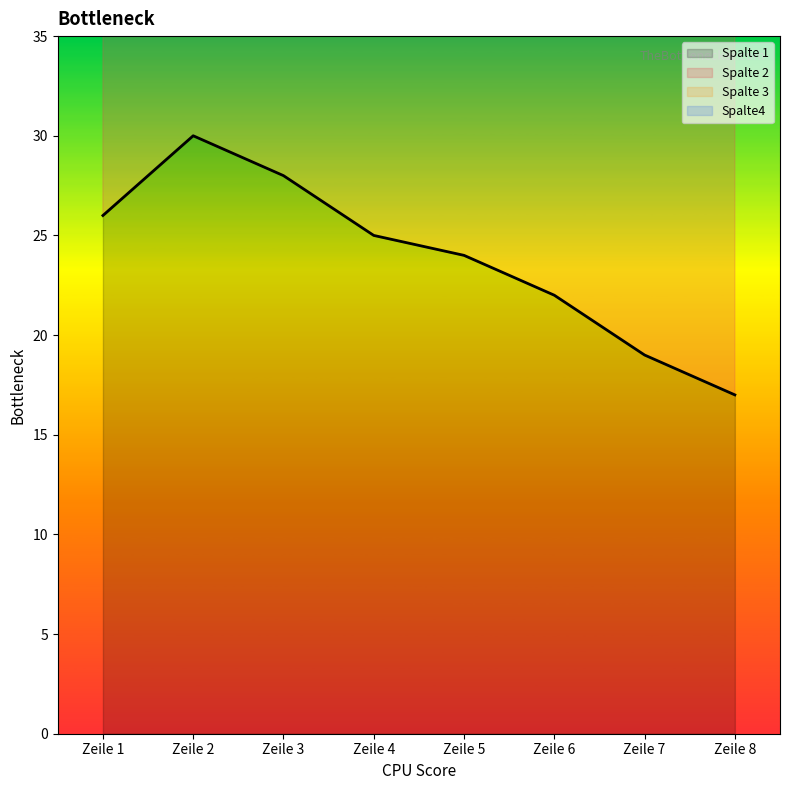

Count the Spalte4 values in the range 6 to 13.

5